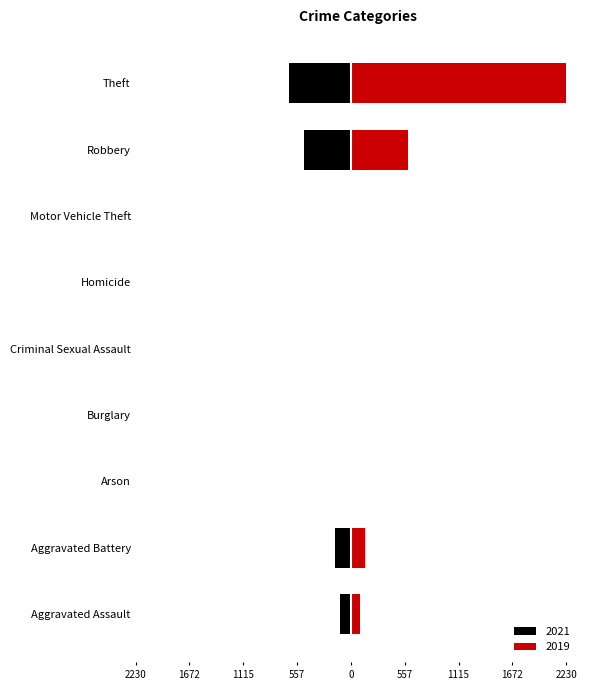

Between Burglary and Theft, which series saw the biggest shift?

2019